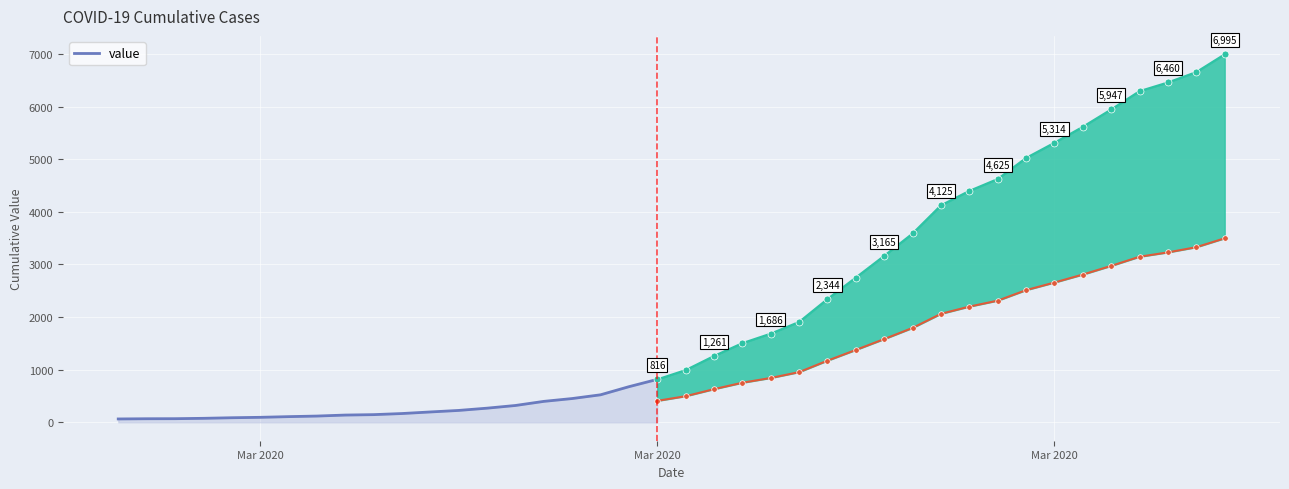

What is the difference between the maximum and minimum values?

752